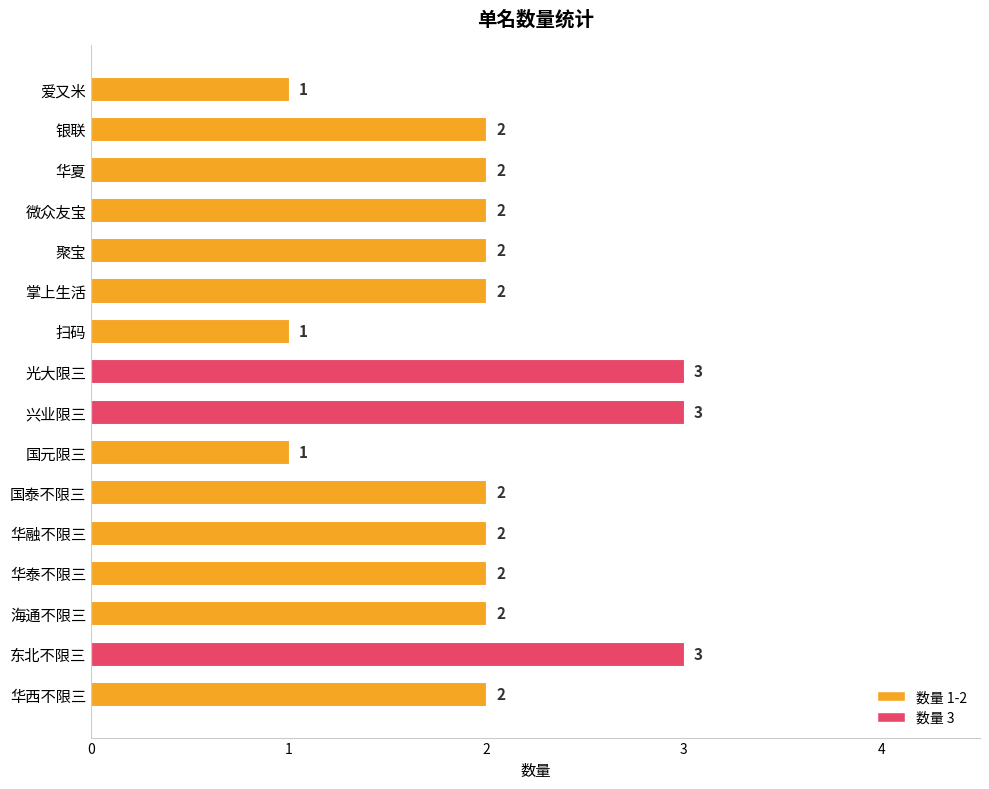

What is the value of the 2nd bar from the top?

2